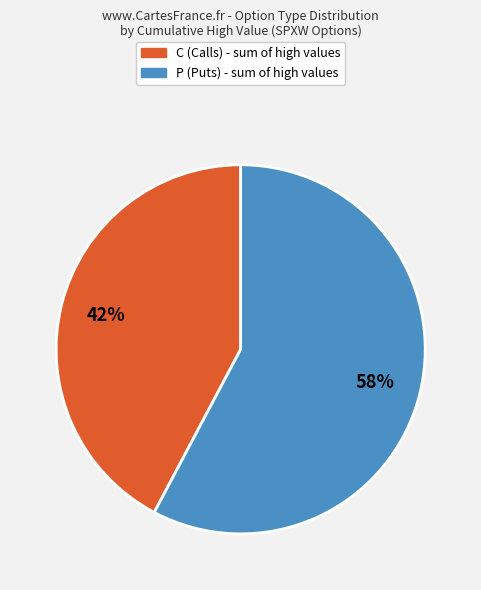

To the nearest percent, what is the average slice percentage?

50%